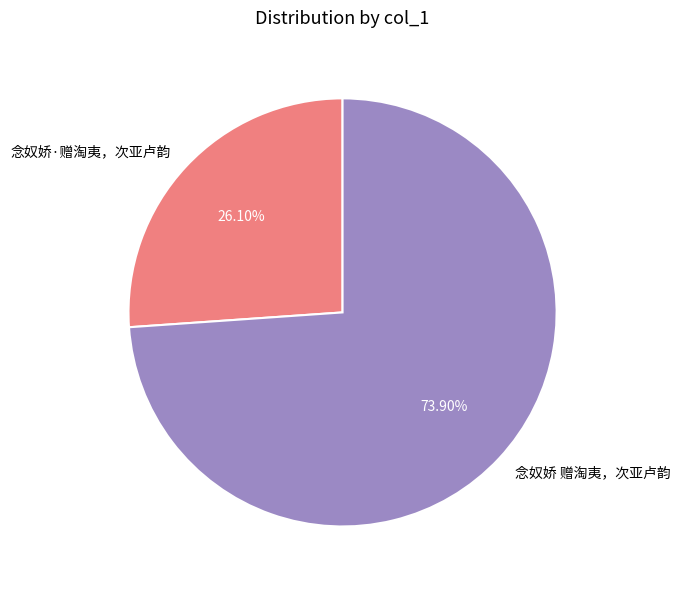

Rank the categories by value from highest to lowest.

念奴娇 赠淘夷，次亚卢韵, 念奴娇·赠淘夷，次亚卢韵